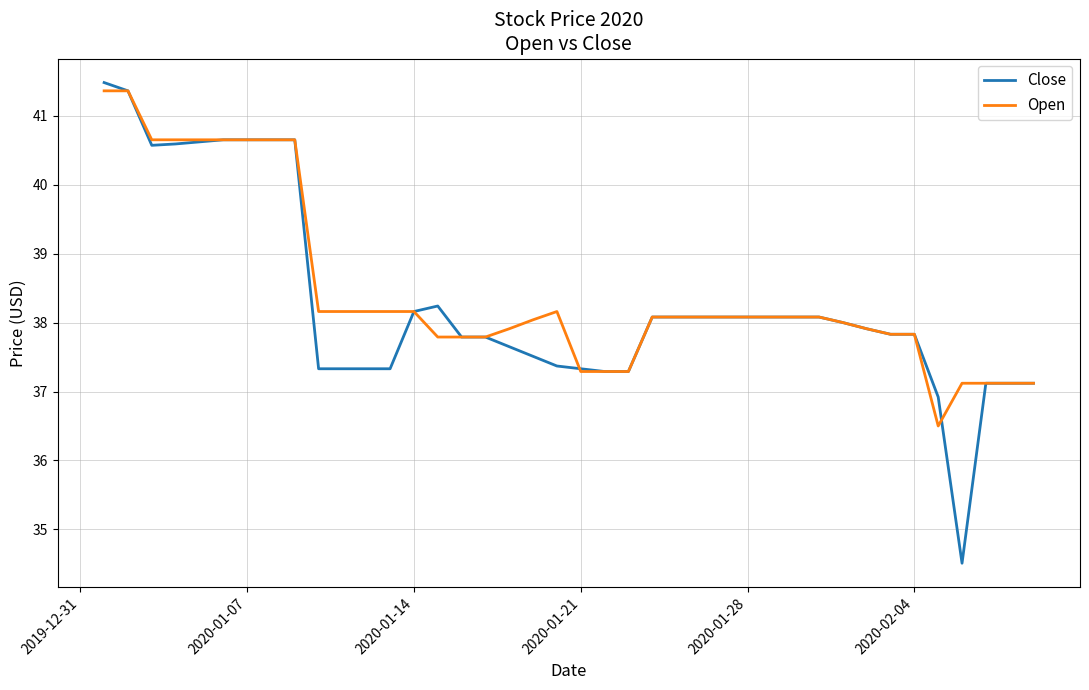

How many distinct data groups are displayed?

2